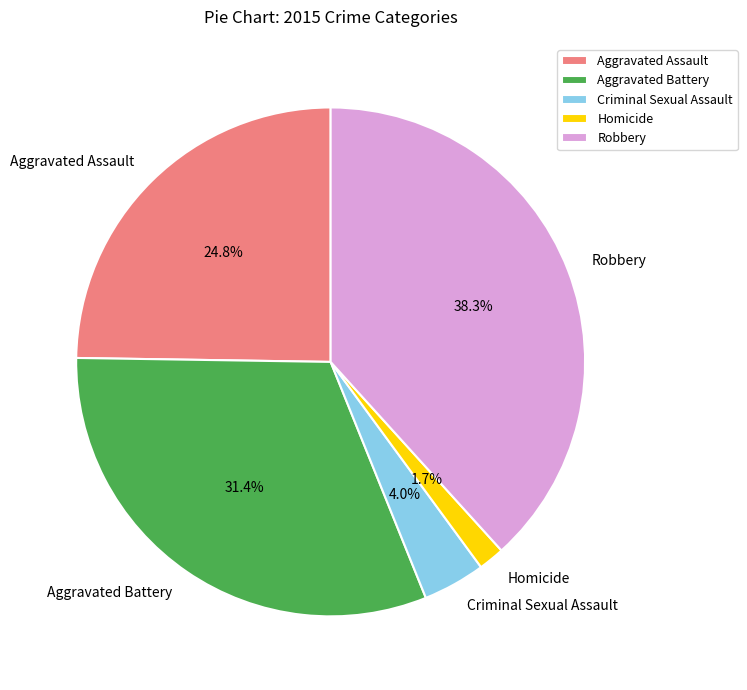

Combined, what portion of the pie is Aggravated Battery and Homicide?

33.0%